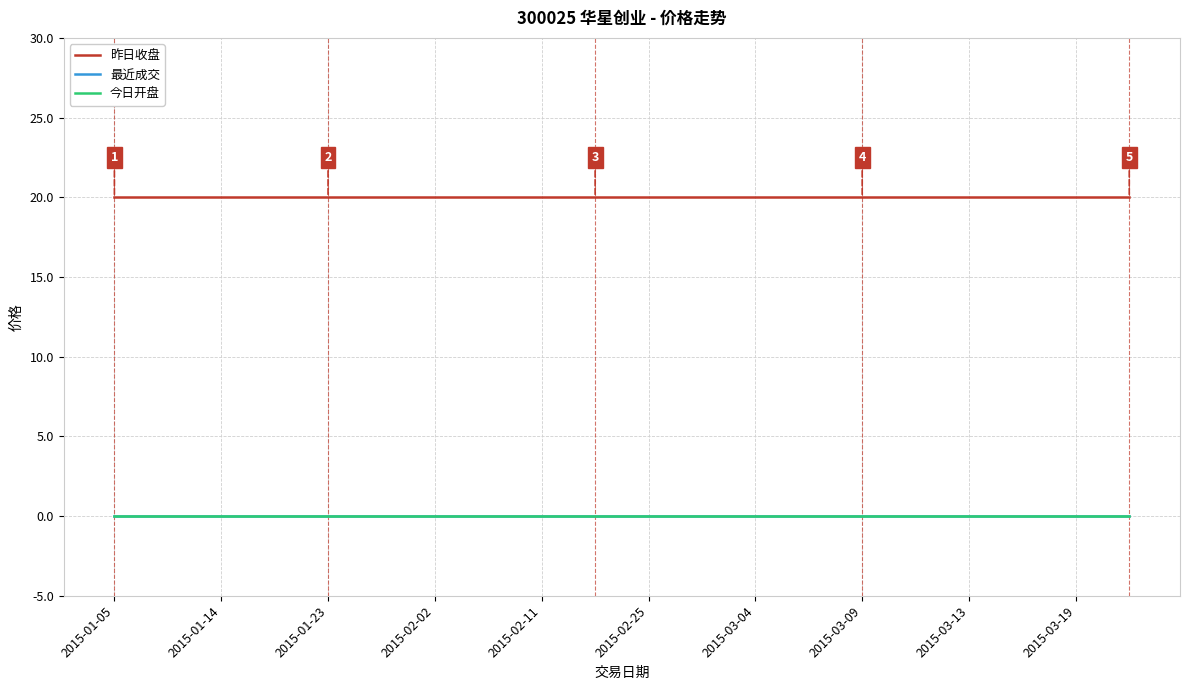

At which label does 最近成交 reach its peak?

2015-01-05